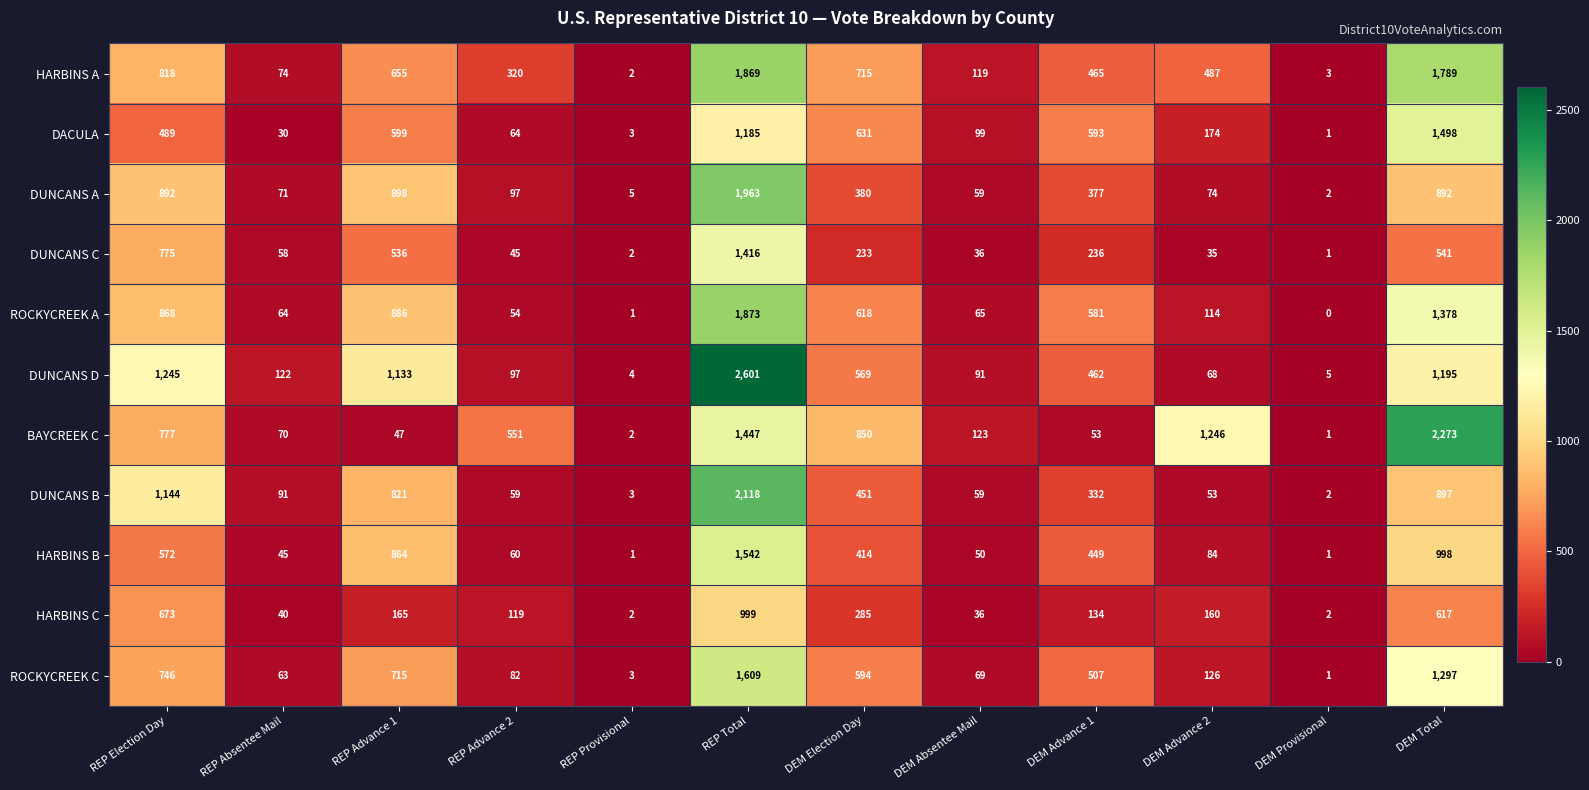

At which category does the chart reach its minimum across all series?

DEM Provisional